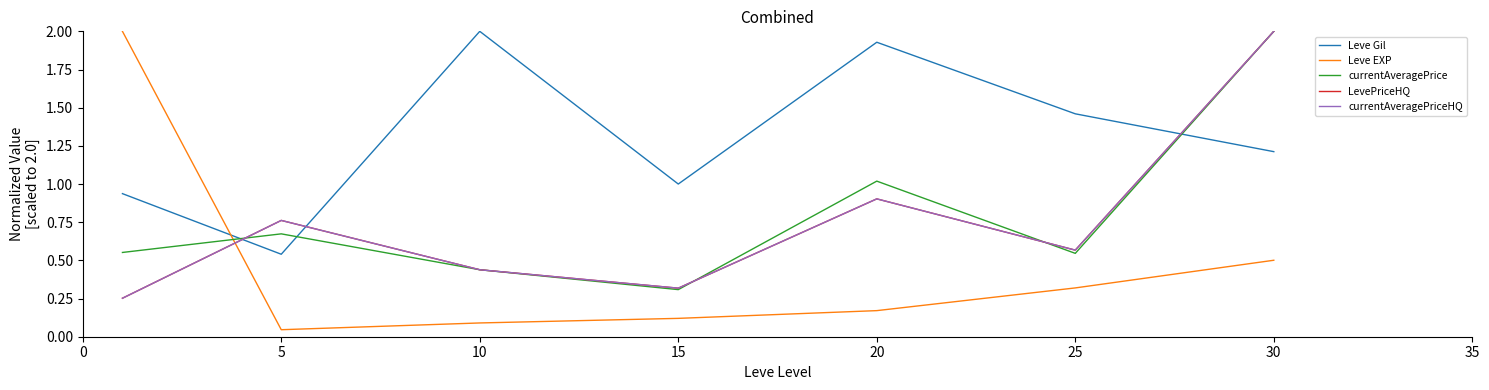

In currentAveragePriceHQ, how many points are lower than both neighbors (excluding endpoints)?

2